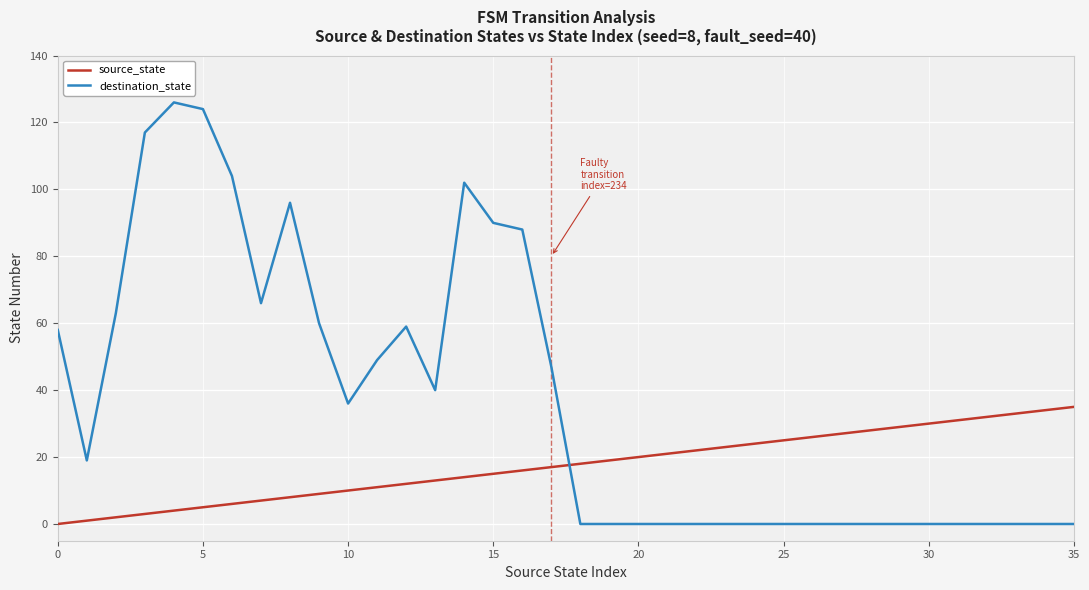

Reading left to right, list all the values displayed in this chart.

source_state: 0	1	2	3	4	5	6	7	8	9	10	11	12	13	14	15	16	17	18	19	20	21	22	23	24	25	26	27	28	29	30	31	32	33	34	35
destination_state: 58	19	63	117	126	124	104	66	96	60	36	49	59	40	102	90	88	47	0	0	0	0	0	0	0	0	0	0	0	0	0	0	0	0	0	0